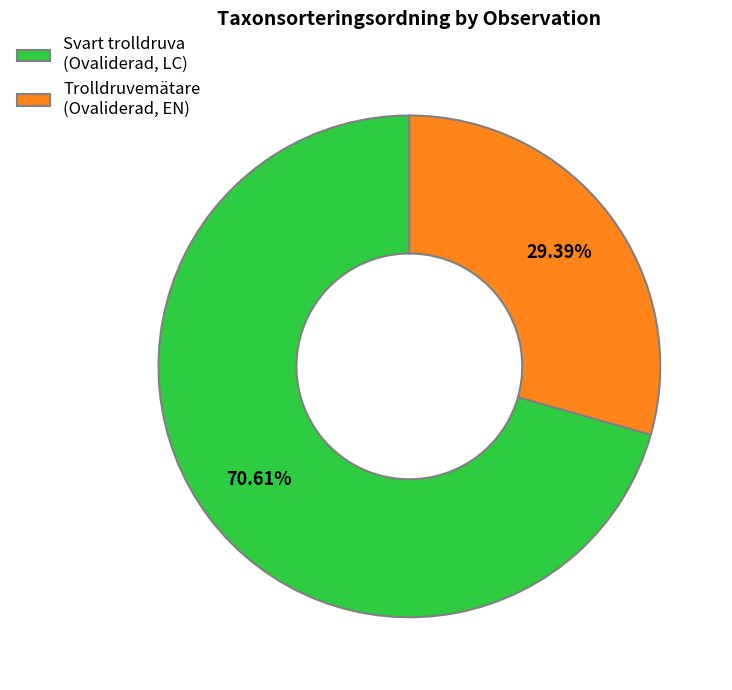

Is Trolldruvemätare (Ovaliderad, EN) the majority of the pie?

No